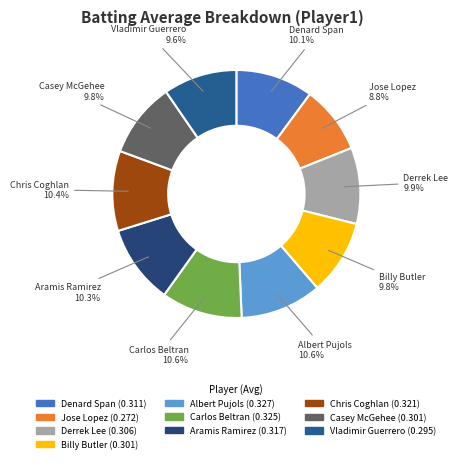

To the nearest percent, what is the difference between the largest and smallest slice percentages?

2%